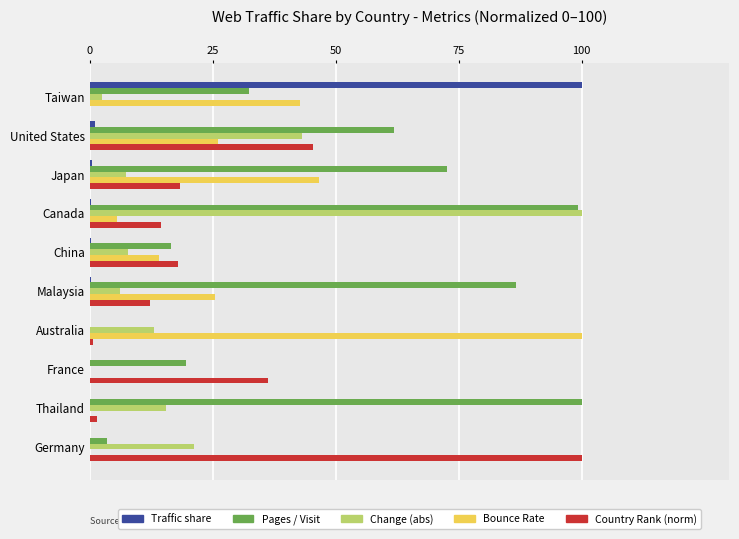

What is the sum of all Traffic share values?

102.3